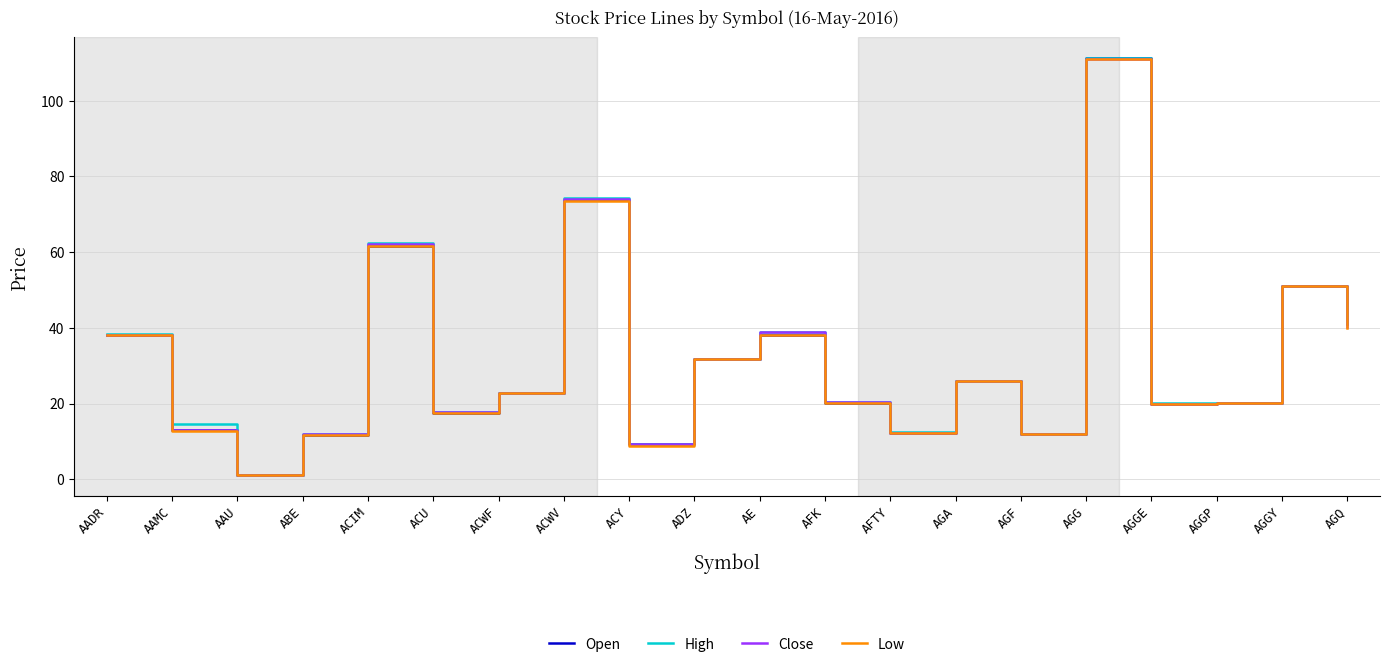

The Open series shows 20.0 at AGGE. True or false?

True